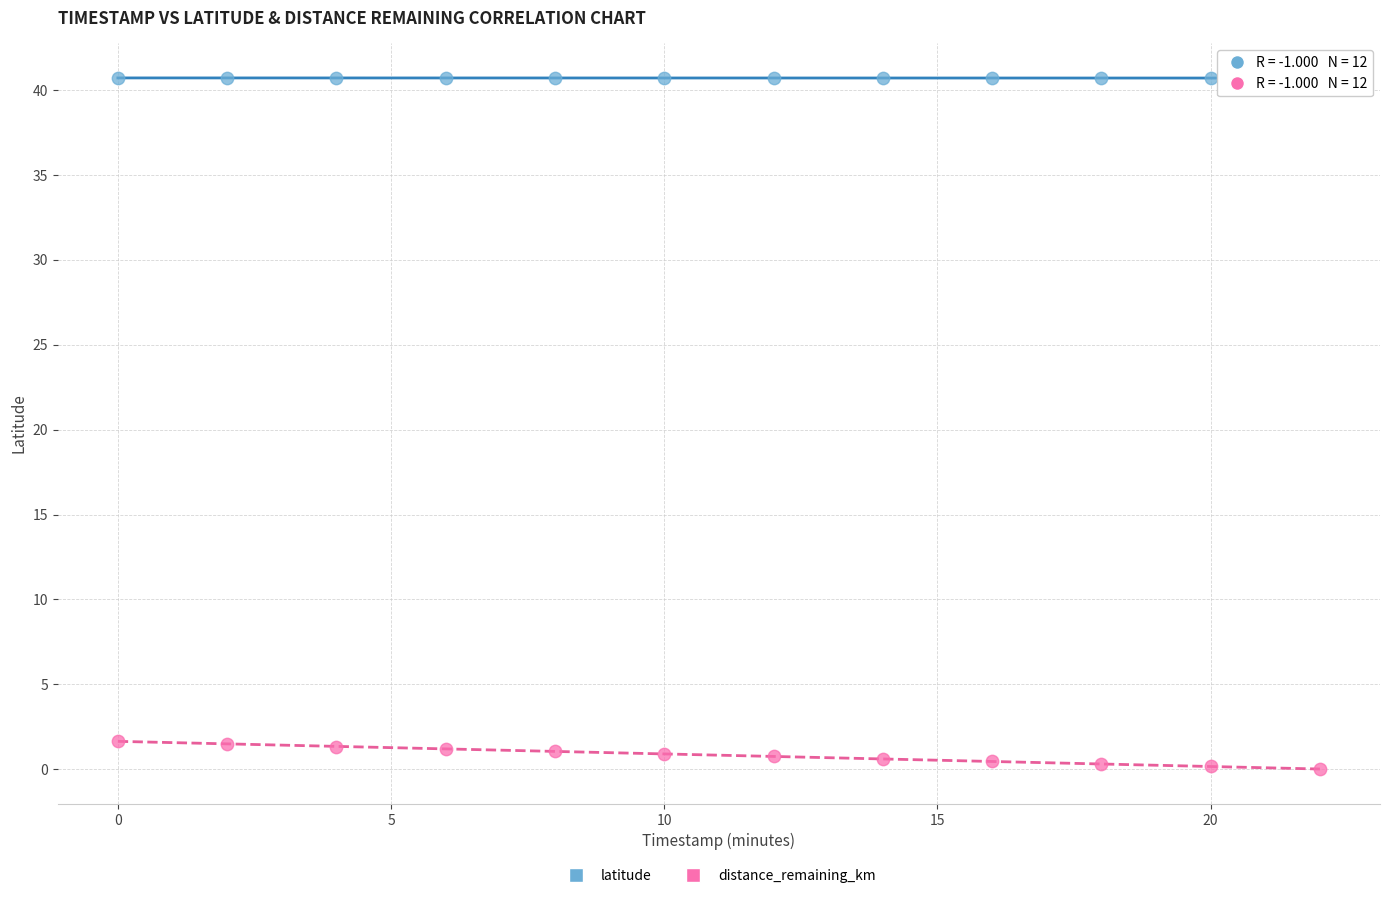

Across all data points, what is the range of Y values (max minus min)?

40.7